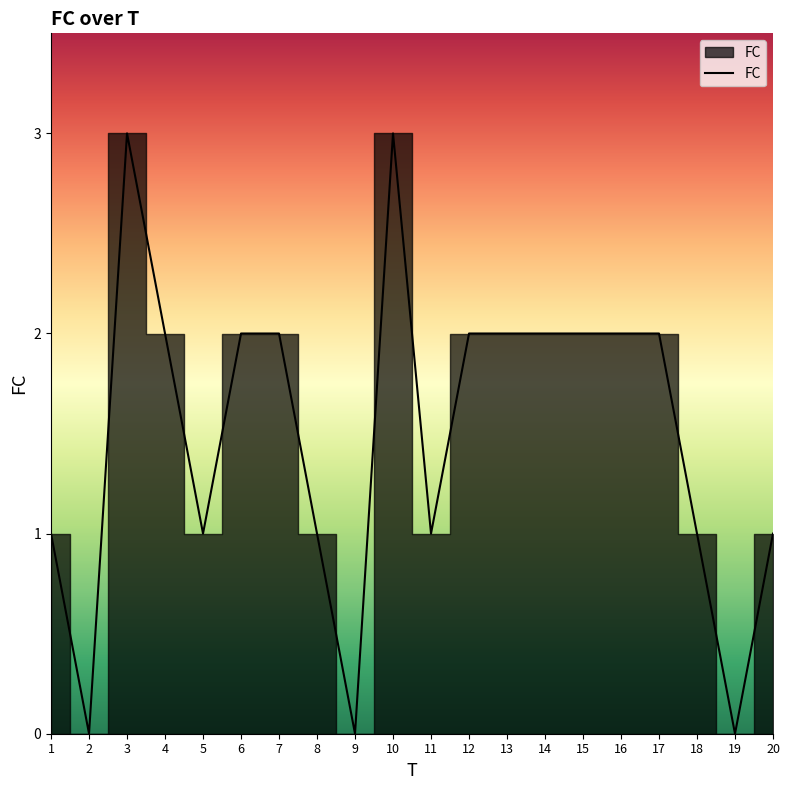

The chart shows a value of 0 at 18. True or false?

False